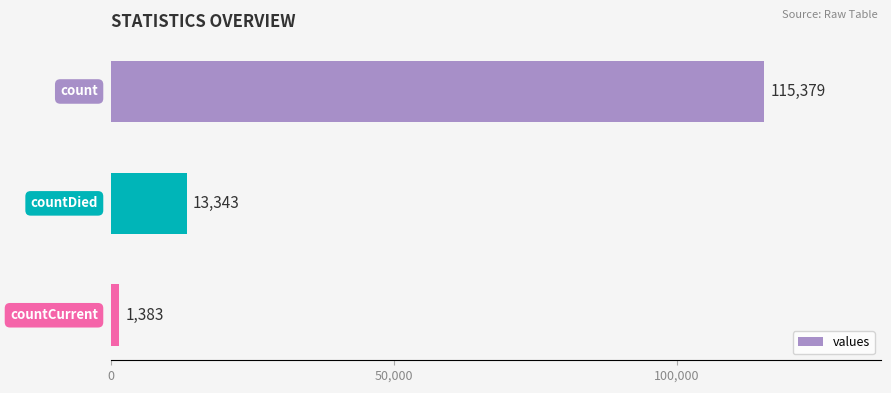

What is the greatest value displayed?

115379